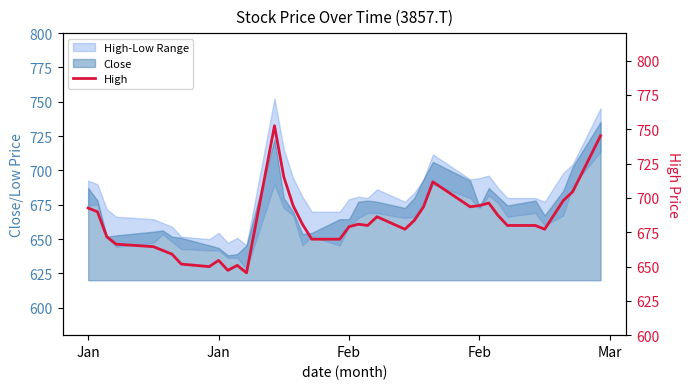

What is the average value?

682.0